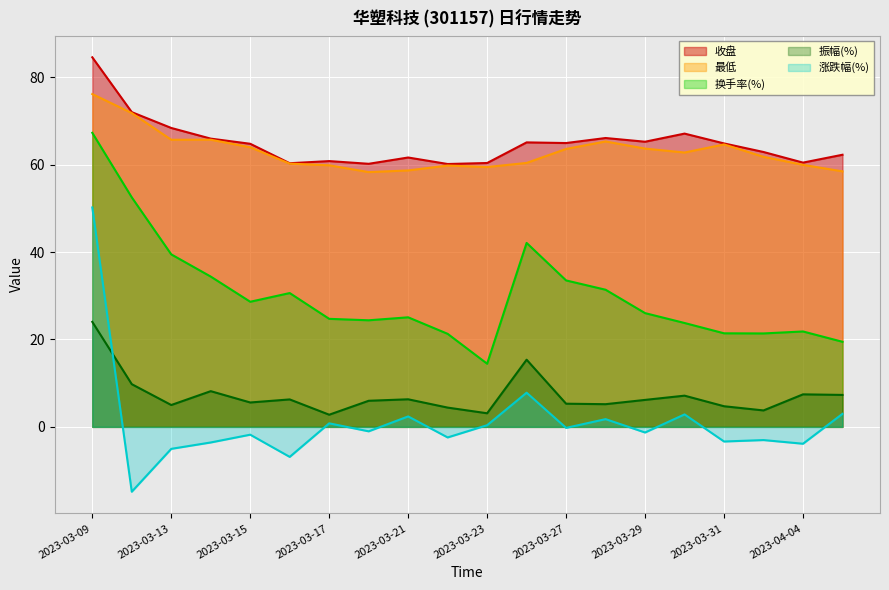

List the labels in order of 换手率(%) value, smallest first.

2023-03-23, 2023-04-06, 2023-03-22, 2023-04-03, 2023-03-31, 2023-04-04, 2023-03-30, 2023-03-20, 2023-03-17, 2023-03-21, 2023-03-29, 2023-03-15, 2023-03-16, 2023-03-28, 2023-03-27, 2023-03-14, 2023-03-13, 2023-03-24, 2023-03-10, 2023-03-09